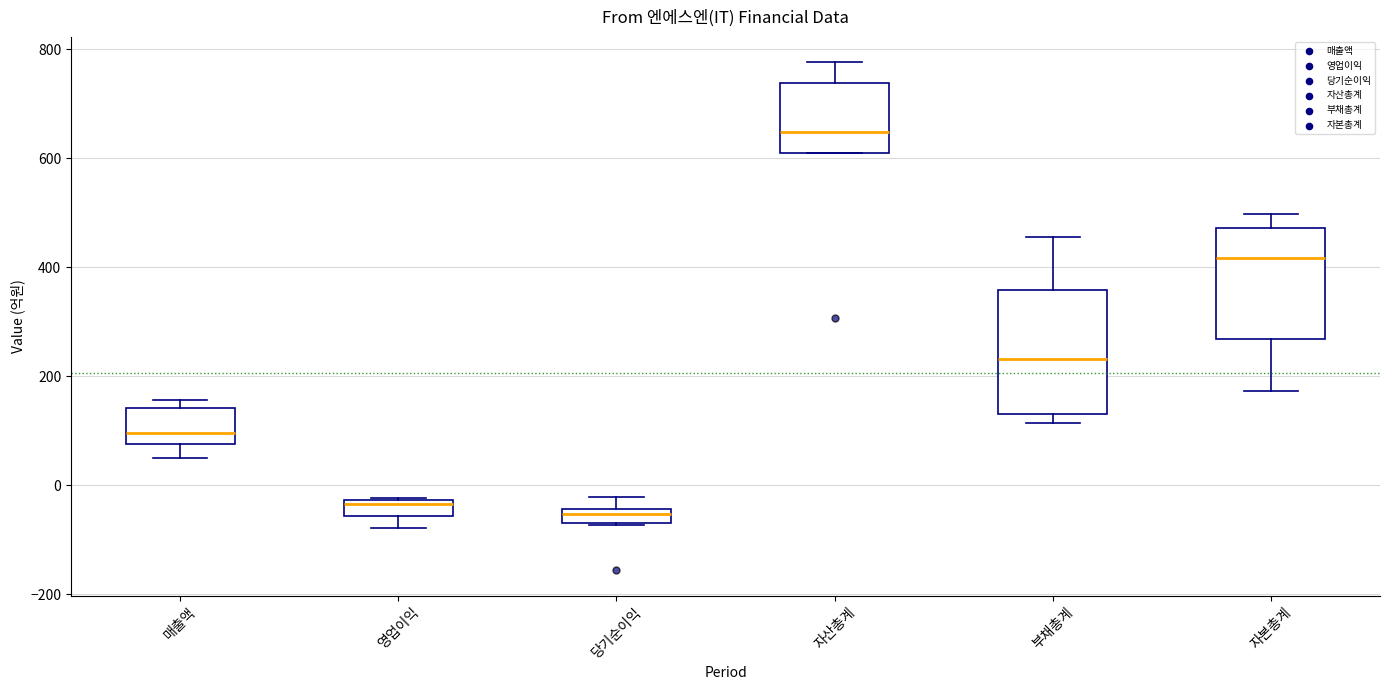

Which box has the highest median line?

자산총계